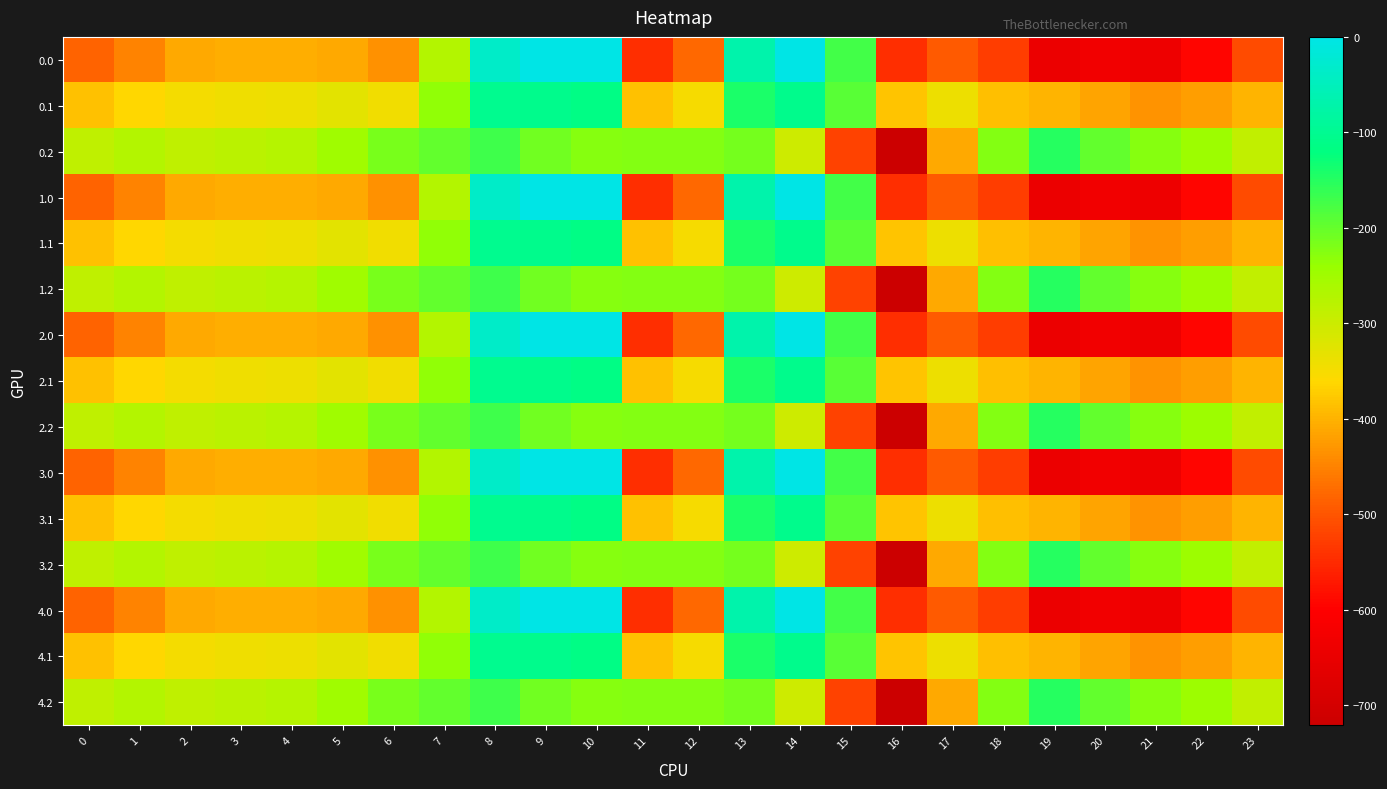

Reading left to right, what are all the values shown in this chart?

0.0: 0=-482.0	1=-449.5	2=-410.3	3=-404.4	4=-404.9	5=-410.8	6=-435.0	7=-270.7	8=-35.0	9=0.0	10=0.0	11=-544.3	12=-477.2	13=-70.2	14=-0.3	15=-172.8	16=-545.4	17=-493.8	18=-529.6	19=-644.5	20=-629.9	21=-638.4	22=-592.3	23=-511.3
0.1: 0=-384.6	1=-361.1	2=-347.9	3=-342.7	4=-339.6	5=-329.5	6=-345.2	7=-234.9	8=-102.3	9=-104.8	10=-114.0	11=-384.7	12=-350.8	13=-141.2	14=-105.5	15=-190.4	16=-380.5	17=-340.1	18=-388.5	19=-399.7	20=-414.5	21=-432.4	22=-419.9	23=-399.4
0.2: 0=-287.1	1=-272.7	2=-285.5	3=-281.0	4=-274.4	5=-248.1	6=-216.4	7=-199.0	8=-169.5	9=-209.6	10=-228.0	11=-225.2	12=-224.3	13=-212.2	14=-301.9	15=-522.2	16=-721.2	17=-409.5	18=-223.1	19=-151.1	20=-199.2	21=-226.4	22=-247.4	23=-287.5
1.0: 0=-482.0	1=-449.5	2=-410.3	3=-404.4	4=-404.9	5=-410.8	6=-435.0	7=-270.7	8=-35.0	9=0.0	10=0.0	11=-544.3	12=-477.2	13=-70.2	14=-0.3	15=-172.8	16=-545.4	17=-493.8	18=-529.6	19=-644.5	20=-629.9	21=-638.4	22=-592.3	23=-511.3
1.1: 0=-384.6	1=-361.1	2=-347.9	3=-342.7	4=-339.6	5=-329.5	6=-345.2	7=-234.9	8=-102.3	9=-104.8	10=-114.0	11=-384.7	12=-350.8	13=-141.2	14=-105.5	15=-190.4	16=-380.5	17=-340.1	18=-388.5	19=-399.7	20=-414.5	21=-432.4	22=-419.9	23=-399.4
1.2: 0=-287.1	1=-272.7	2=-285.5	3=-281.0	4=-274.4	5=-248.1	6=-216.4	7=-199.0	8=-169.5	9=-209.6	10=-228.0	11=-225.2	12=-224.3	13=-212.2	14=-301.9	15=-522.2	16=-721.2	17=-409.5	18=-223.1	19=-151.1	20=-199.2	21=-226.4	22=-247.4	23=-287.5
2.0: 0=-482.0	1=-449.5	2=-410.3	3=-404.4	4=-404.9	5=-410.8	6=-435.0	7=-270.7	8=-35.0	9=0.0	10=0.0	11=-544.3	12=-477.2	13=-70.2	14=-0.3	15=-172.8	16=-545.4	17=-493.8	18=-529.6	19=-644.5	20=-629.9	21=-638.4	22=-592.3	23=-511.3
2.1: 0=-384.6	1=-361.1	2=-347.9	3=-342.7	4=-339.6	5=-329.5	6=-345.2	7=-234.9	8=-102.3	9=-104.8	10=-114.0	11=-384.7	12=-350.8	13=-141.2	14=-105.5	15=-190.4	16=-380.5	17=-340.1	18=-388.5	19=-399.7	20=-414.5	21=-432.4	22=-419.9	23=-399.4
2.2: 0=-287.1	1=-272.7	2=-285.5	3=-281.0	4=-274.4	5=-248.1	6=-216.4	7=-199.0	8=-169.5	9=-209.6	10=-228.0	11=-225.2	12=-224.3	13=-212.2	14=-301.9	15=-522.2	16=-721.2	17=-409.5	18=-223.1	19=-151.1	20=-199.2	21=-226.4	22=-247.4	23=-287.5
3.0: 0=-482.0	1=-449.5	2=-410.3	3=-404.4	4=-404.9	5=-410.8	6=-435.0	7=-270.7	8=-35.0	9=0.0	10=0.0	11=-544.3	12=-477.2	13=-70.2	14=-0.3	15=-172.8	16=-545.4	17=-493.8	18=-529.6	19=-644.5	20=-629.9	21=-638.4	22=-592.3	23=-511.3
3.1: 0=-384.6	1=-361.1	2=-347.9	3=-342.7	4=-339.6	5=-329.5	6=-345.2	7=-234.9	8=-102.3	9=-104.8	10=-114.0	11=-384.7	12=-350.8	13=-141.2	14=-105.5	15=-190.4	16=-380.5	17=-340.1	18=-388.5	19=-399.7	20=-414.5	21=-432.4	22=-419.9	23=-399.4
3.2: 0=-287.1	1=-272.7	2=-285.5	3=-281.0	4=-274.4	5=-248.1	6=-216.4	7=-199.0	8=-169.5	9=-209.6	10=-228.0	11=-225.2	12=-224.3	13=-212.2	14=-301.9	15=-522.2	16=-721.2	17=-409.5	18=-223.1	19=-151.1	20=-199.2	21=-226.4	22=-247.4	23=-287.5
4.0: 0=-482.0	1=-449.5	2=-410.3	3=-404.4	4=-404.9	5=-410.8	6=-435.0	7=-270.7	8=-35.0	9=0.0	10=0.0	11=-544.3	12=-477.2	13=-70.2	14=-0.3	15=-172.8	16=-545.4	17=-493.8	18=-529.6	19=-644.5	20=-629.9	21=-638.4	22=-592.3	23=-511.3
4.1: 0=-384.6	1=-361.1	2=-347.9	3=-342.7	4=-339.6	5=-329.5	6=-345.2	7=-234.9	8=-102.3	9=-104.8	10=-114.0	11=-384.7	12=-350.8	13=-141.2	14=-105.5	15=-190.4	16=-380.5	17=-340.1	18=-388.5	19=-399.7	20=-414.5	21=-432.4	22=-419.9	23=-399.4
4.2: 0=-287.1	1=-272.7	2=-285.5	3=-281.0	4=-274.4	5=-248.1	6=-216.4	7=-199.0	8=-169.5	9=-209.6	10=-228.0	11=-225.2	12=-224.3	13=-212.2	14=-301.9	15=-522.2	16=-721.2	17=-409.5	18=-223.1	19=-151.1	20=-199.2	21=-226.4	22=-247.4	23=-287.5